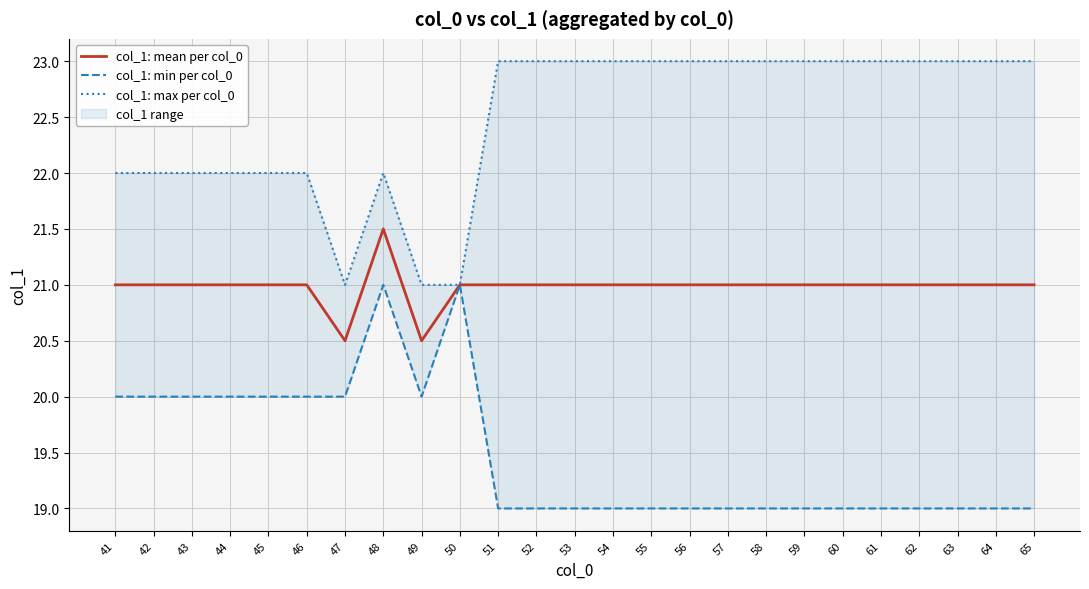

What is the approximate value of col_1: min per col_0 at 56?

19.0